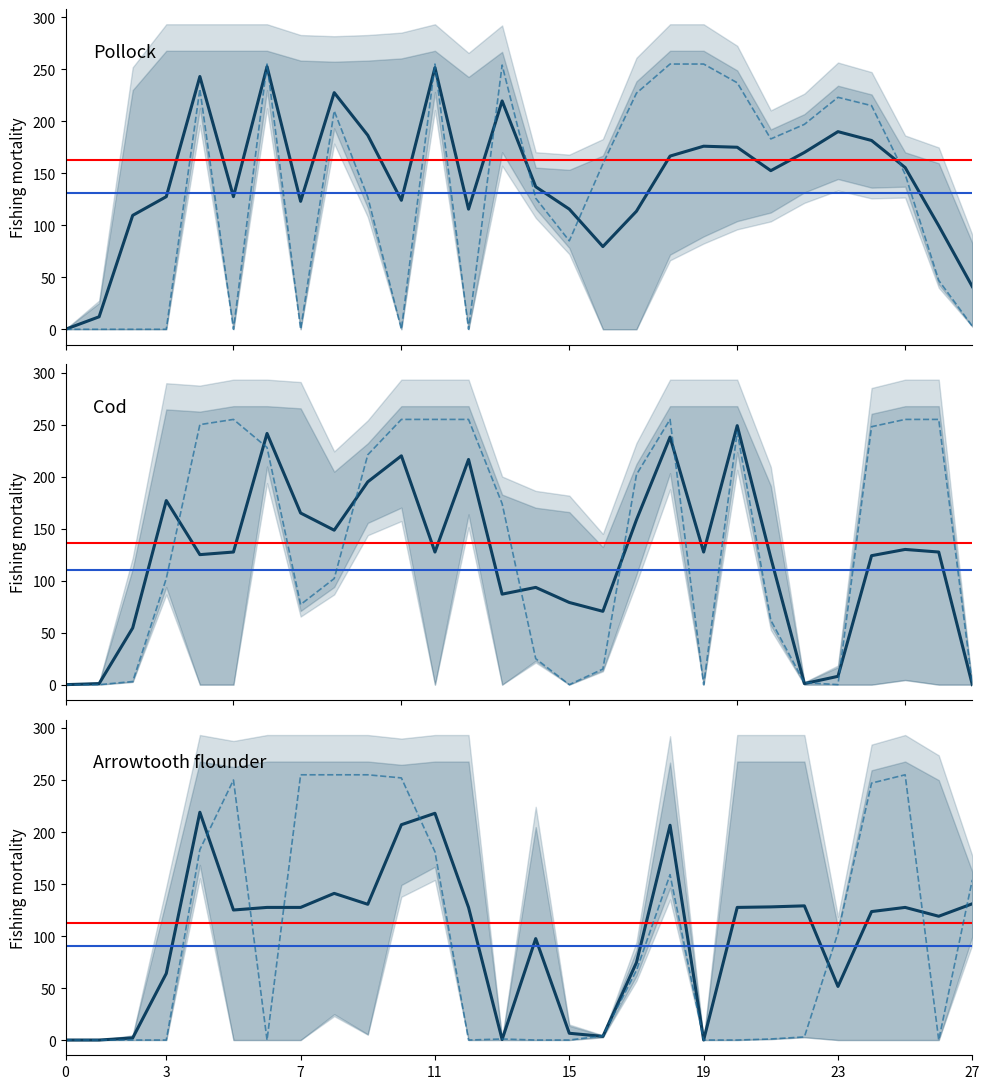

The col_21 series shows 176.0 at 19. True or false?

True